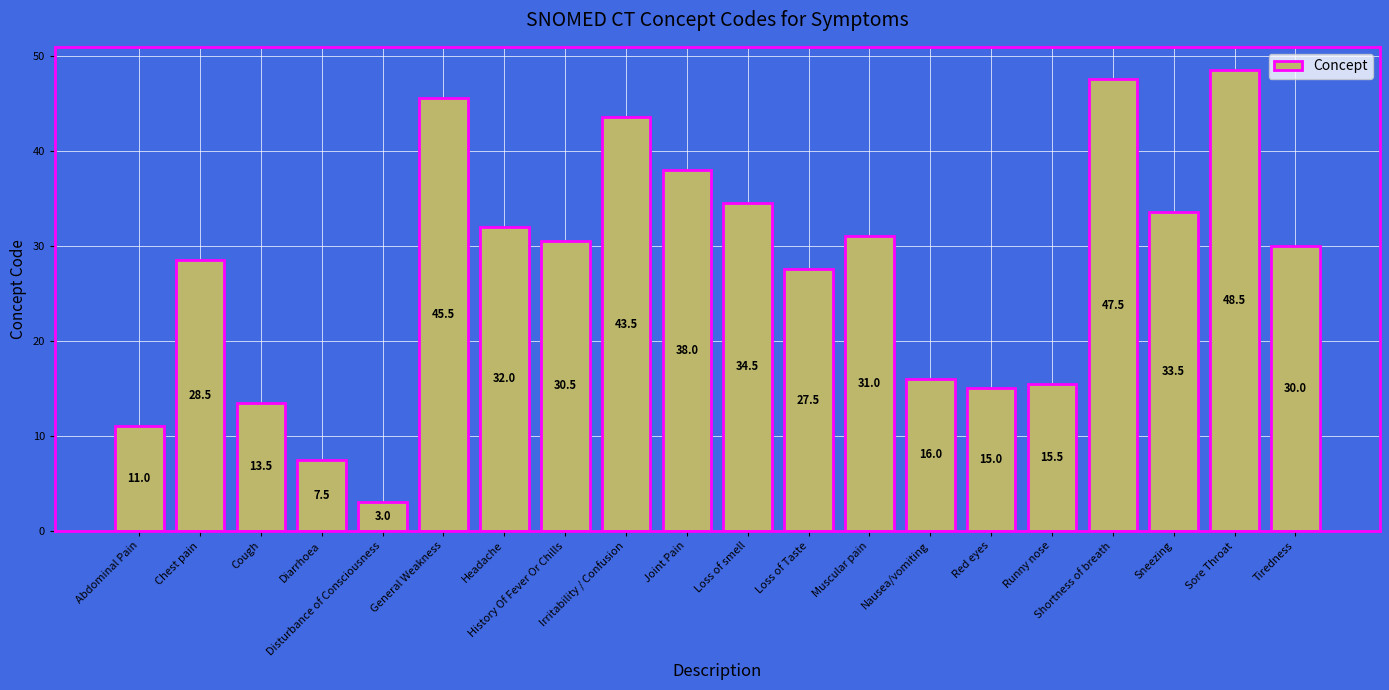

What is the ratio of the value at Headache to the value at Cough?

2.4